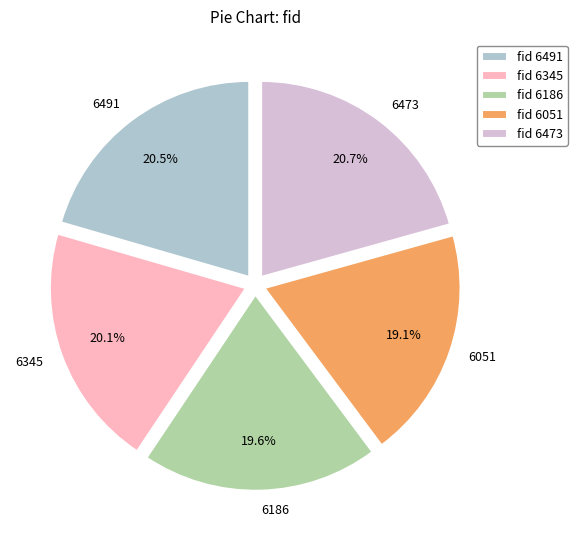

The 6051 slice represents 34% of the pie. True or false?

False